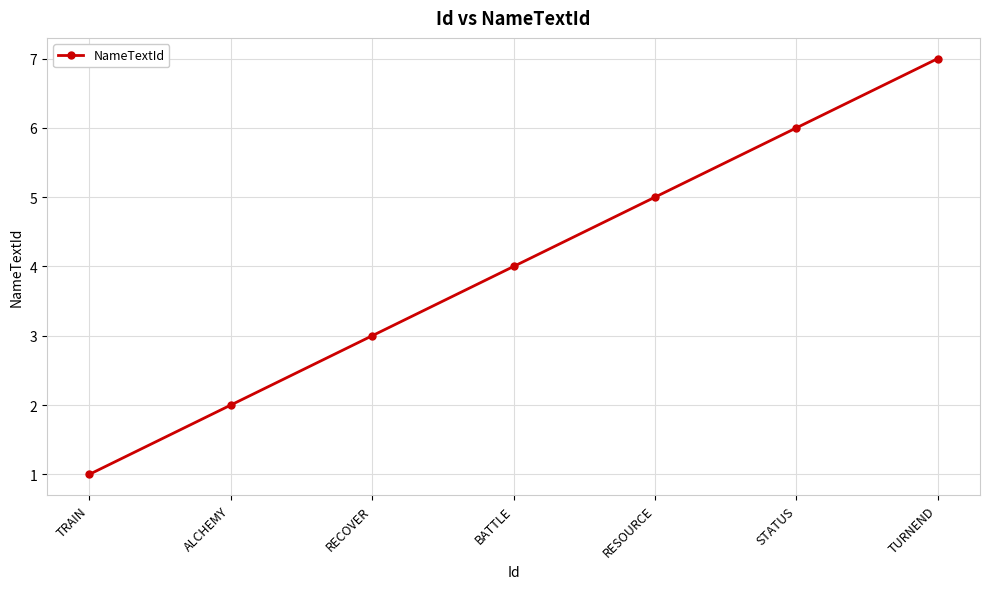

Which label corresponds to the smallest value in the chart?

TRAIN